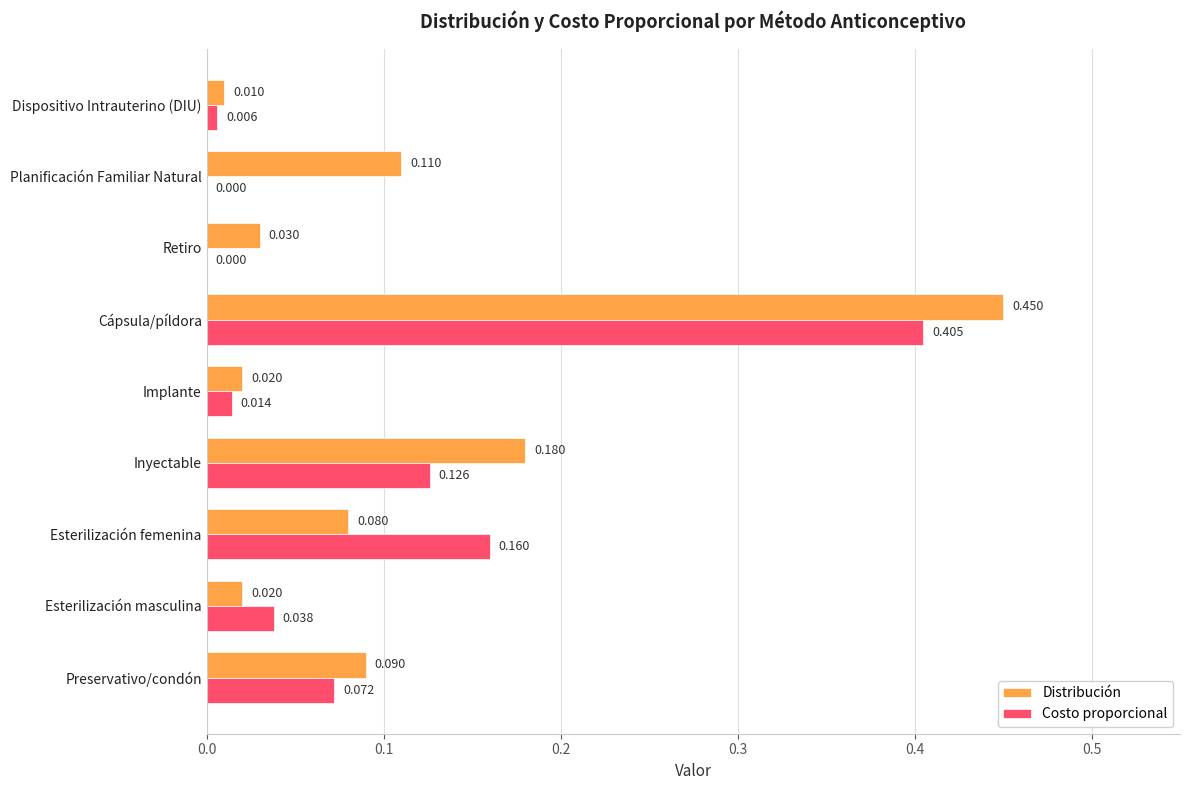

Which series has the largest total across all categories?

Distribución